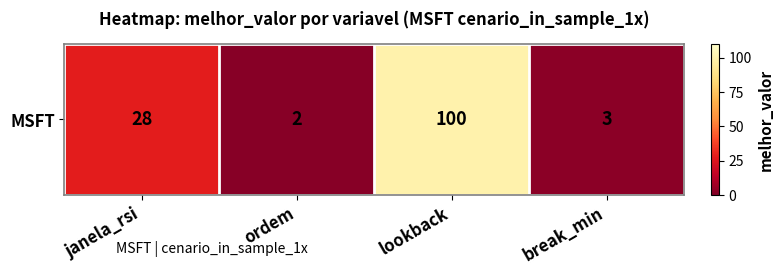

At which category does the chart reach its peak across all series?

lookback